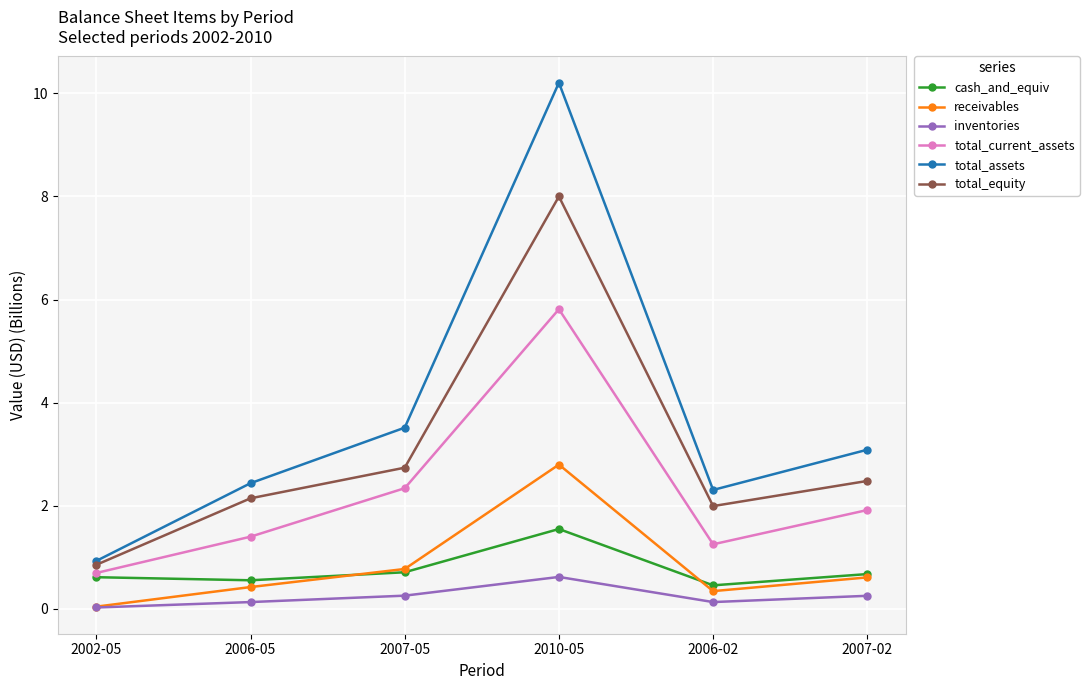

True or false: total_equity and inventories intersect in this chart.

False